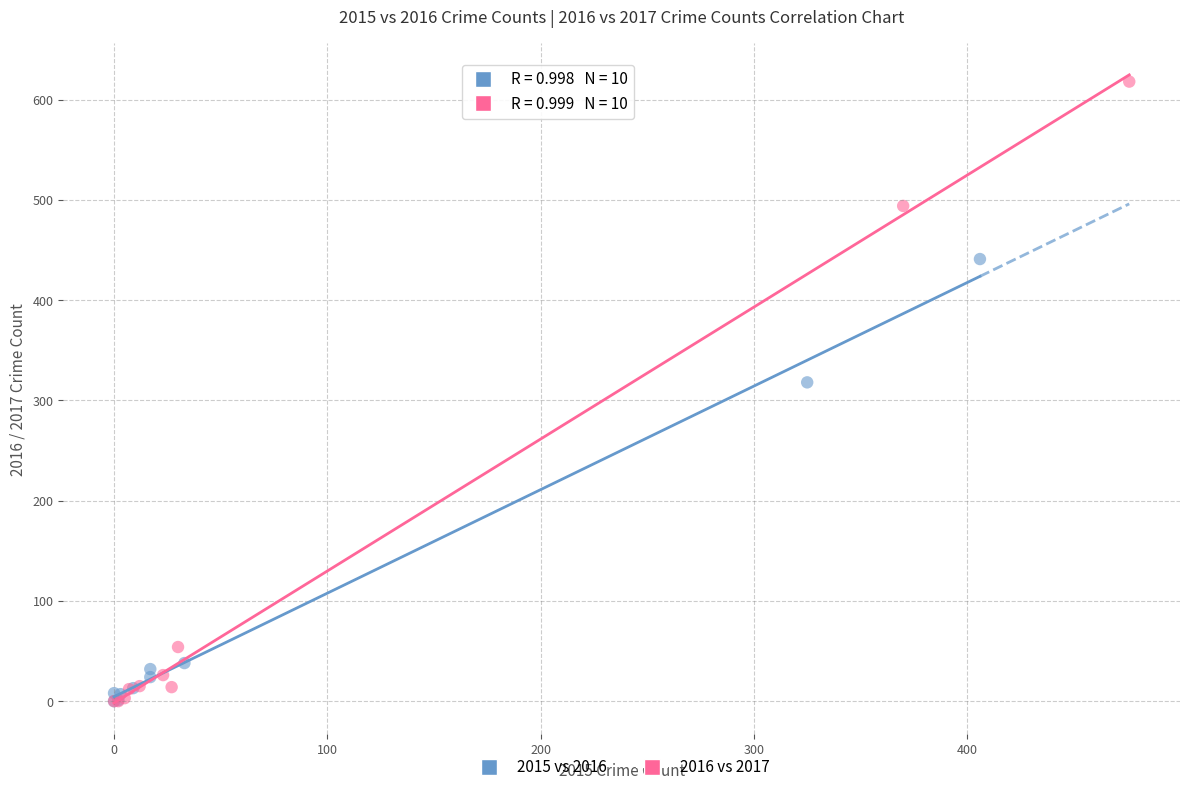

What are all the series names shown in the legend?

2015 vs 2016, 2016 vs 2017